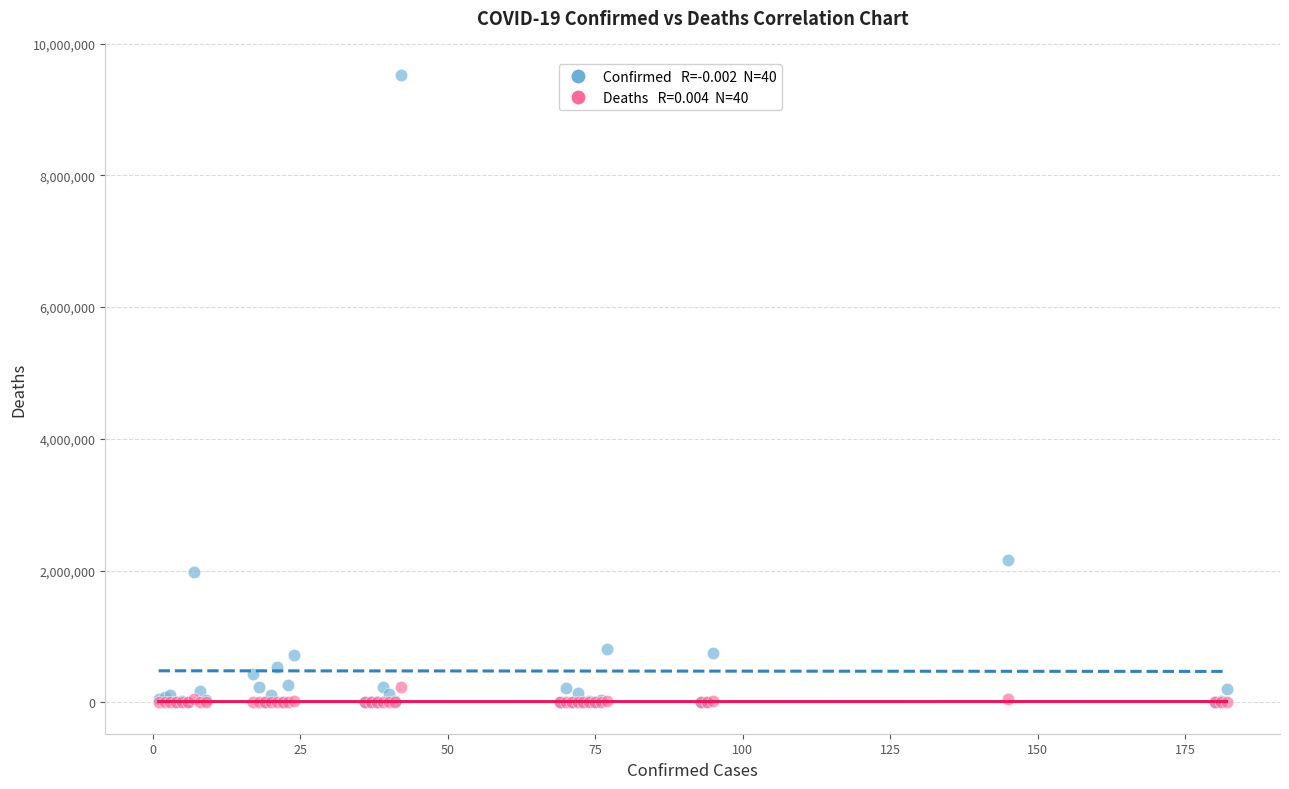

Across all series, what Y value is closest to 4762320?

2157216